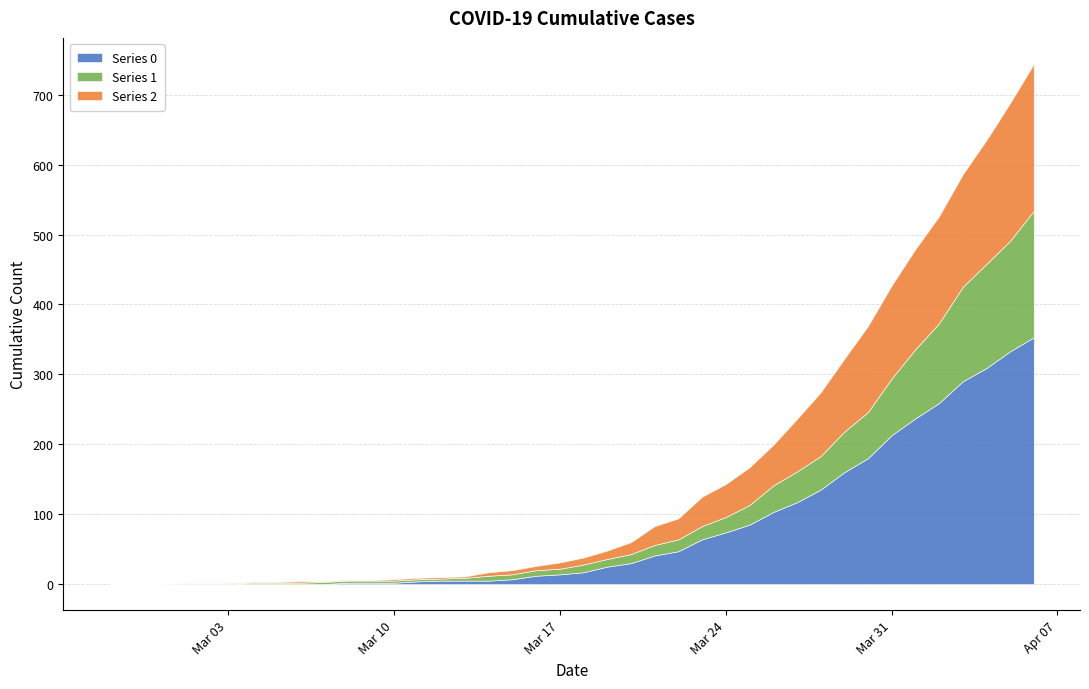

True or false: Series 2 has more than 1 points higher than both neighbors.

False